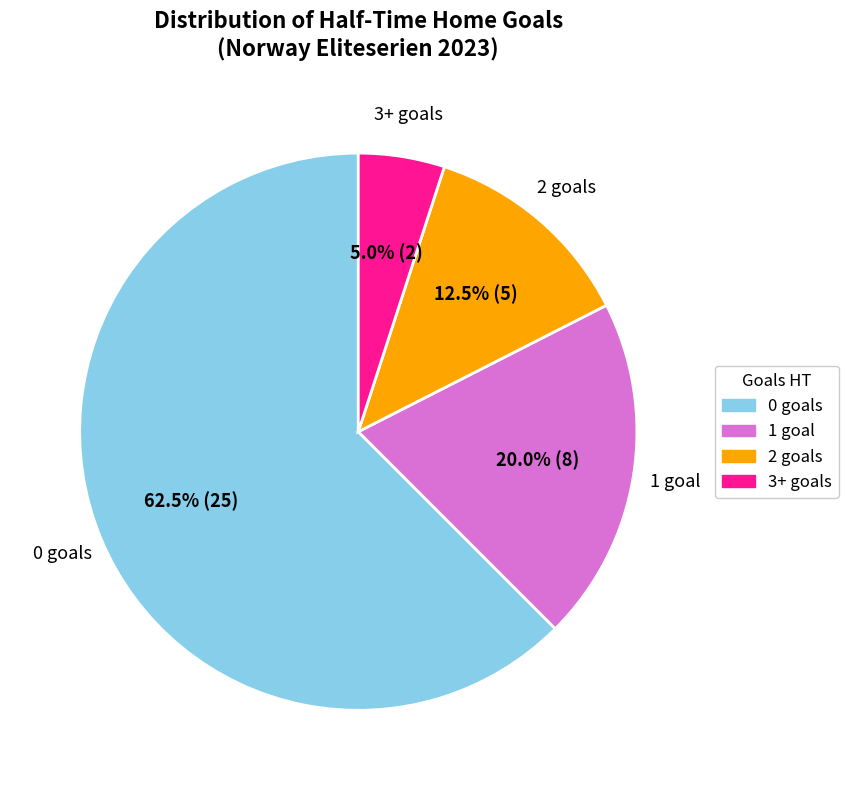

How many slices are in this pie chart?

4